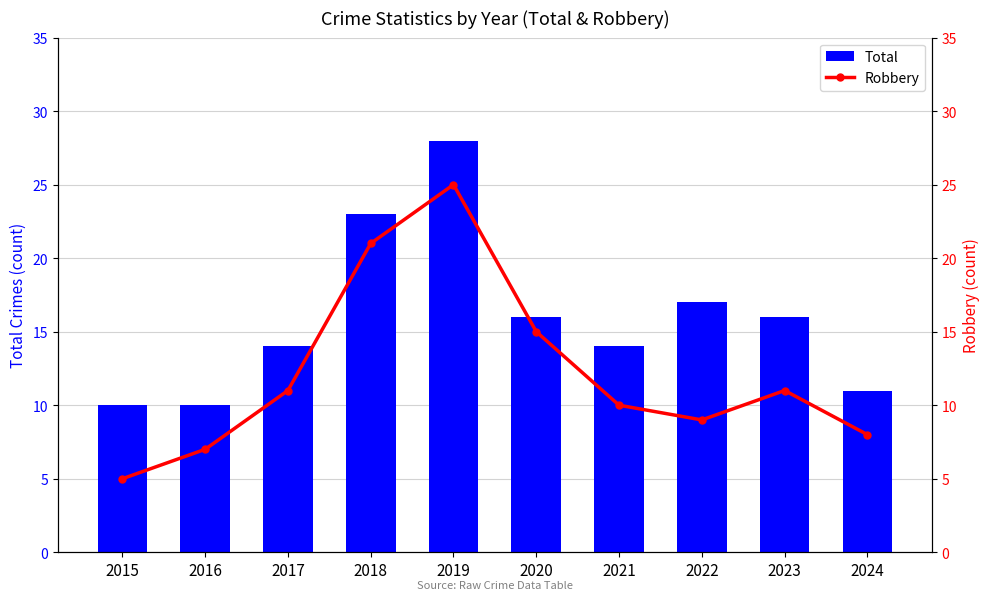

Is it true that Total equals 14 at 2021?

True